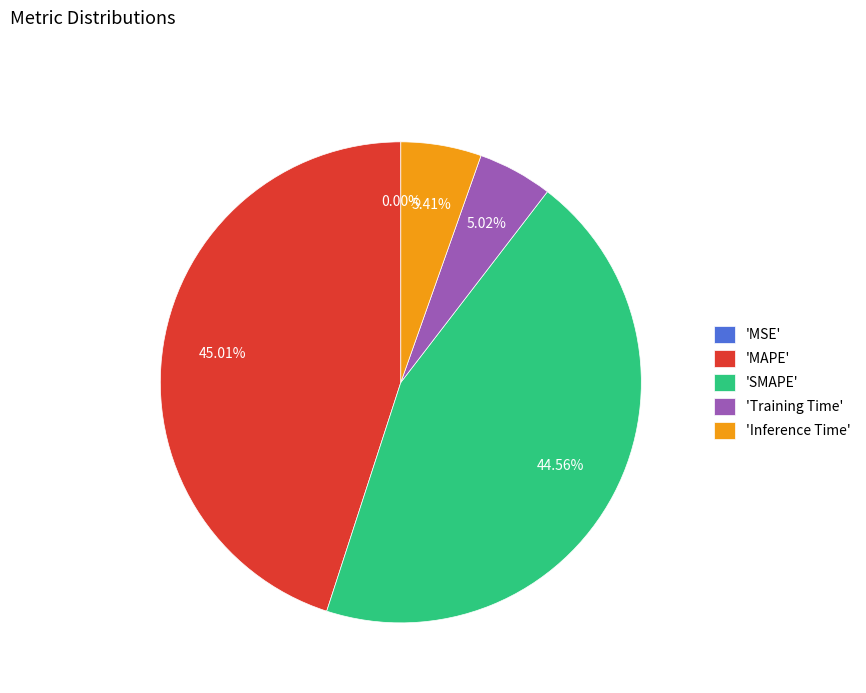

Approximately how many times larger is the value at 'SMAPE' compared to 'MAPE'?

1.0